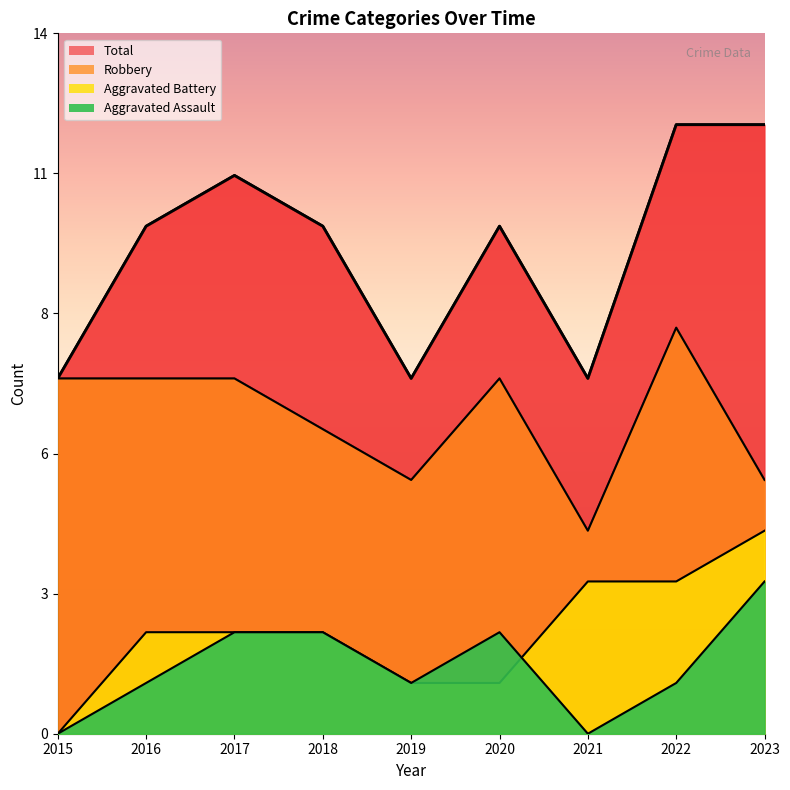

At which category is the sum across all series the highest?

2022